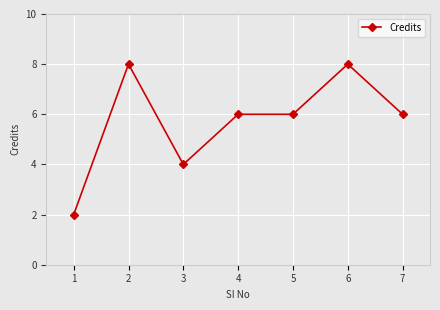

What is the greatest value displayed?

8